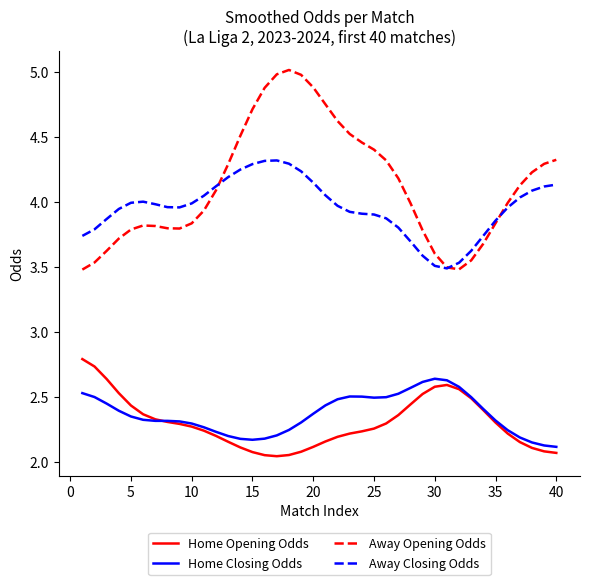

What is the maximum value shown in the chart?

5.0